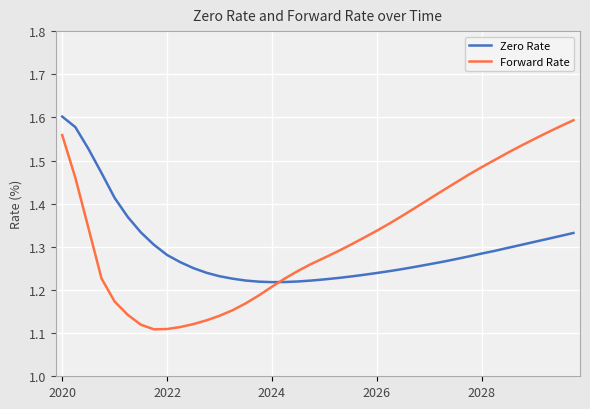

List the series in order of their overall mean, lowest first.

Zero Rate, Forward Rate